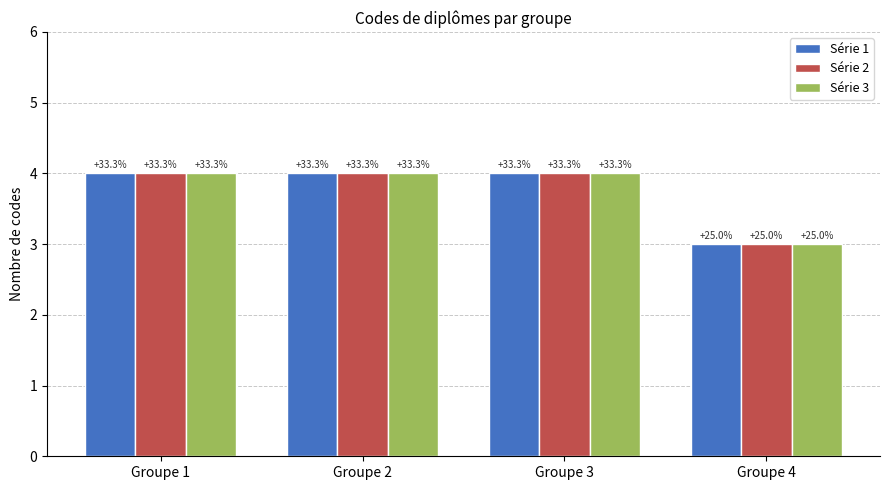

Reading left to right, what are all the values shown in this chart?

Série 1: Groupe 1=4	Groupe 2=4	Groupe 3=4	Groupe 4=3
Série 2: Groupe 1=4	Groupe 2=4	Groupe 3=4	Groupe 4=3
Série 3: Groupe 1=4	Groupe 2=4	Groupe 3=4	Groupe 4=3